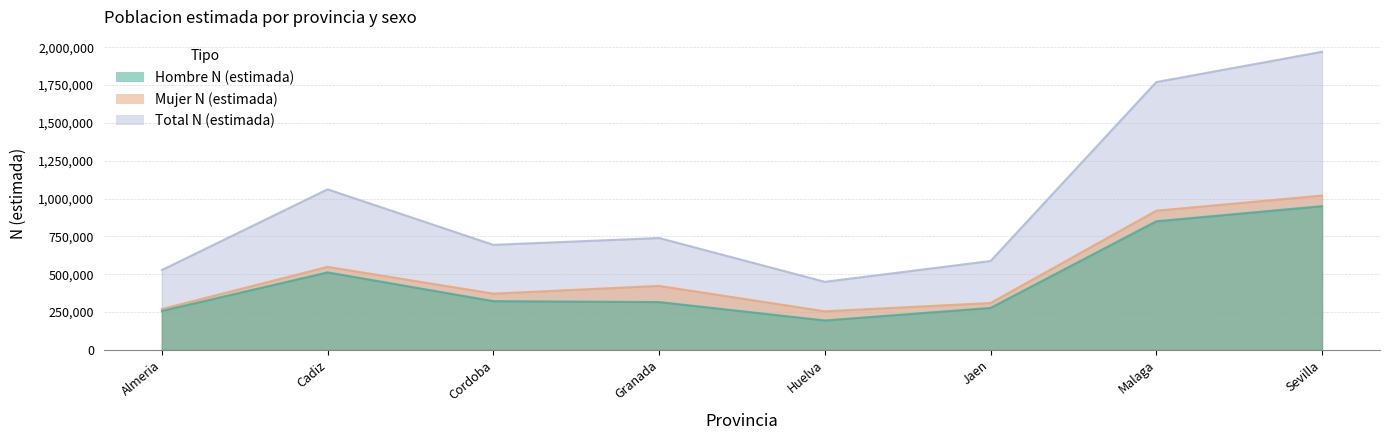

Where does the Total N (estimada) series first go above 739456?

Cadiz